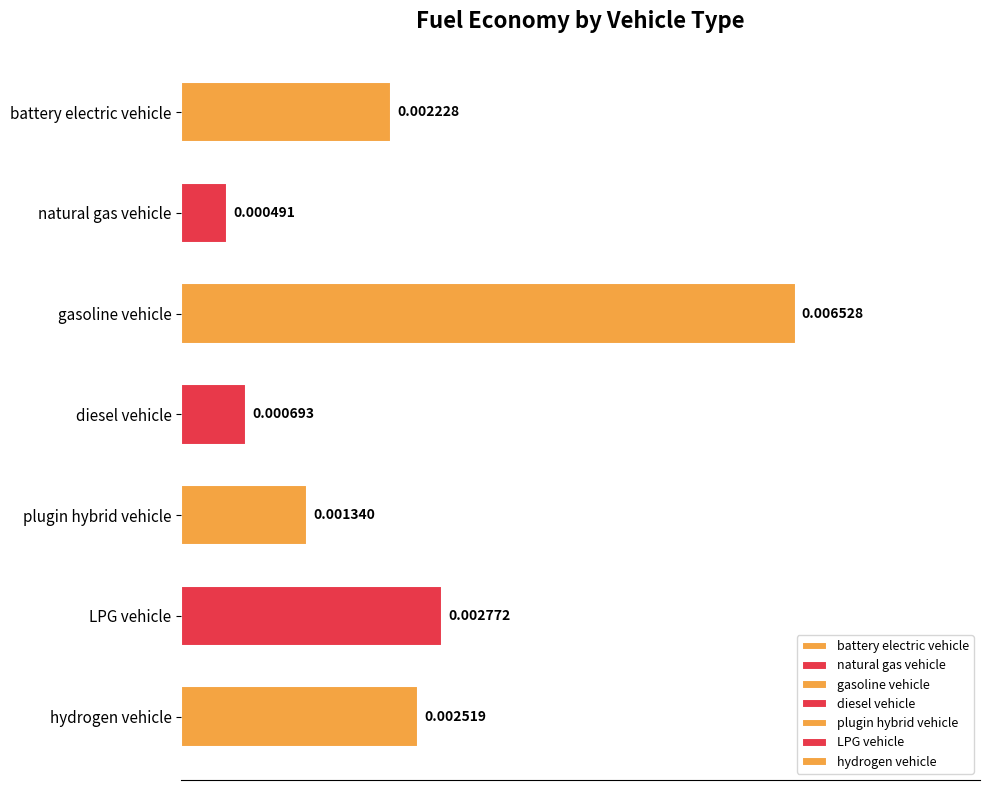

What is the label of the 2nd bar from the top?

natural gas vehicle